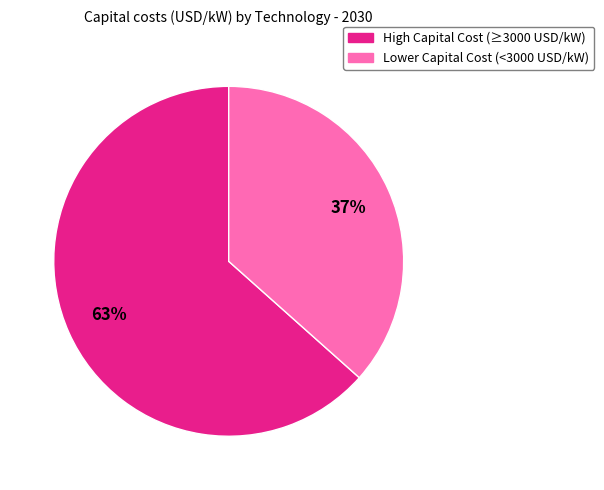

To the nearest percent, what is the average slice percentage?

50%